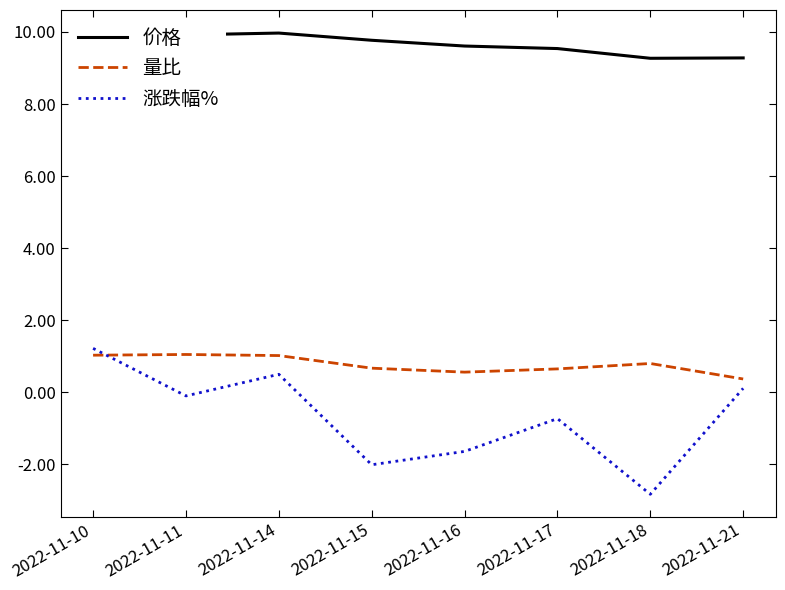

What is the difference between the highest and lowest values at 2022-11-18?

12.1